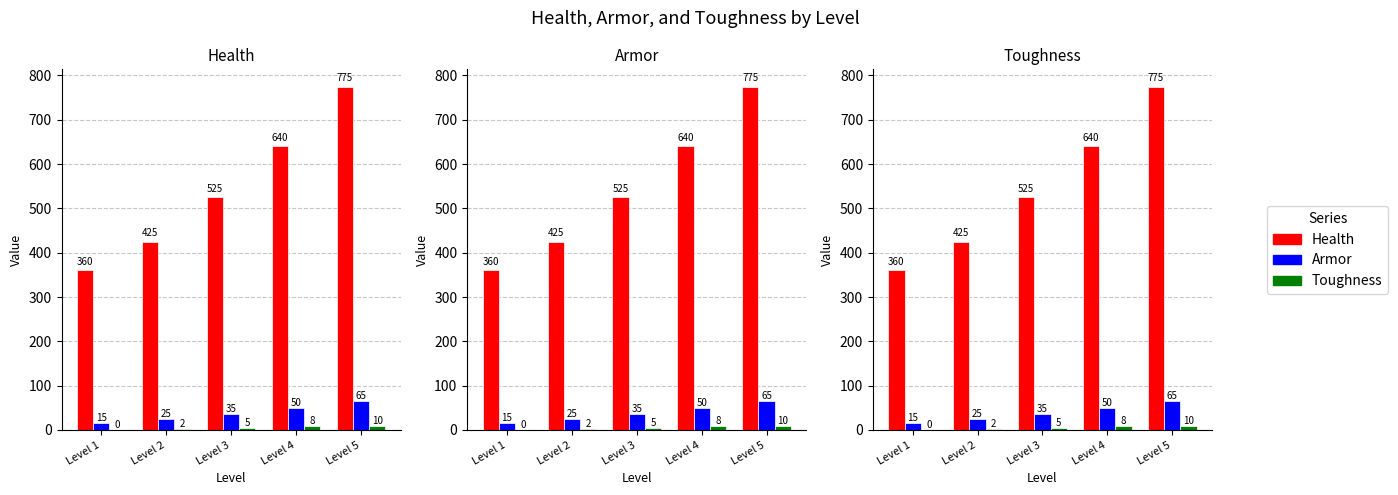

The Armor series shows 15 at Level 1. True or false?

True